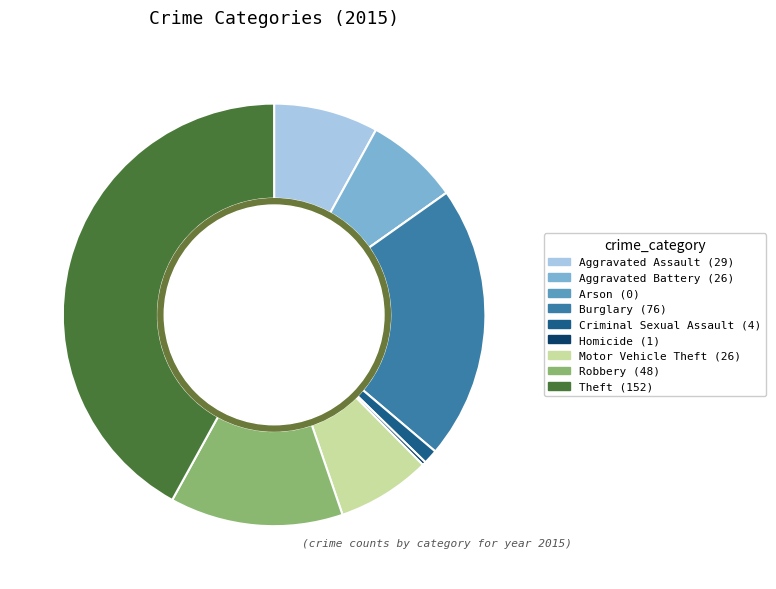

What percentage is the Theft slice, to the nearest percent?

42%